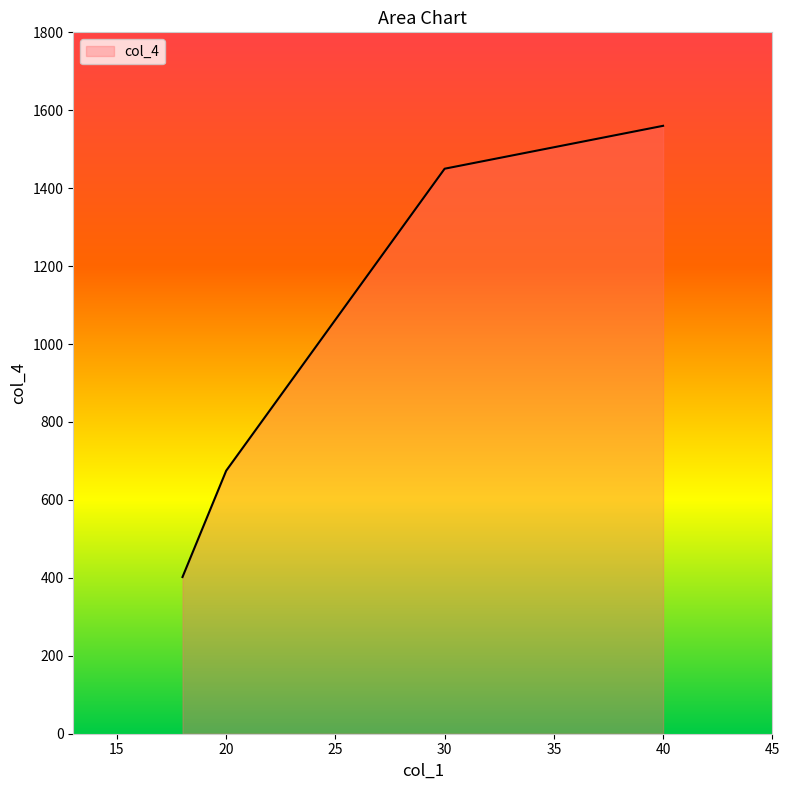

What is the difference between the maximum and minimum values?

1158.0